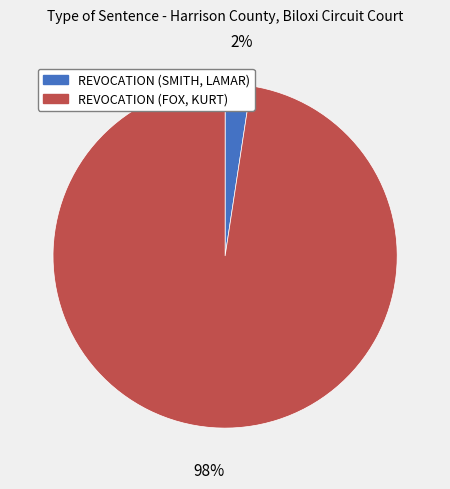

Count the number of slices in the pie.

2